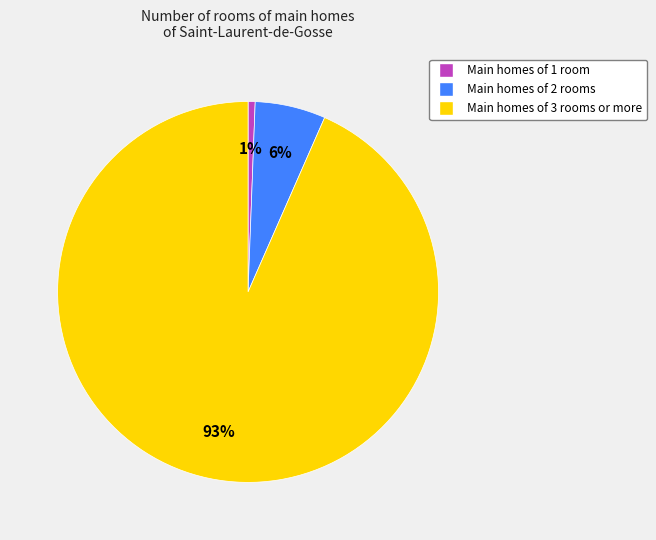

Count the number of slices in the pie.

3